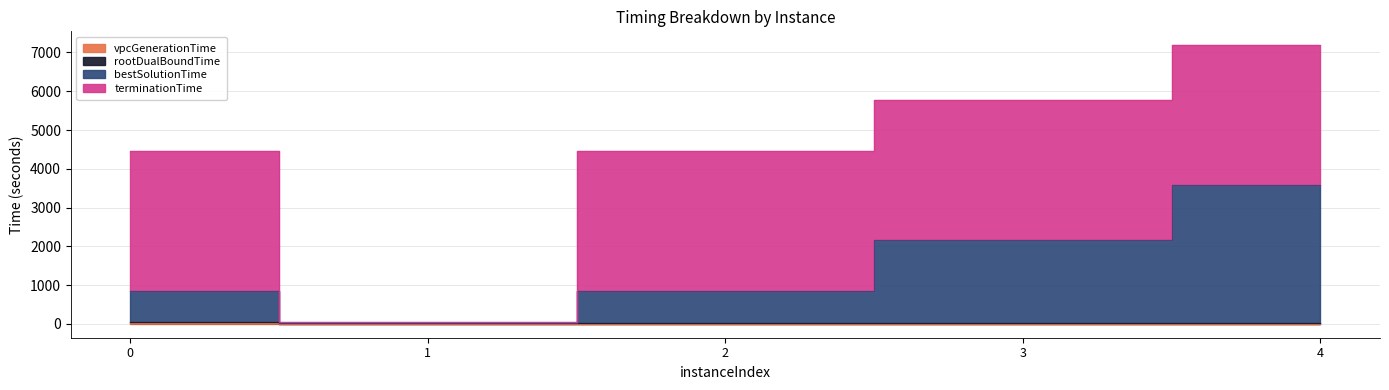

What is the sum of all vpcGenerationTime values?

16.7